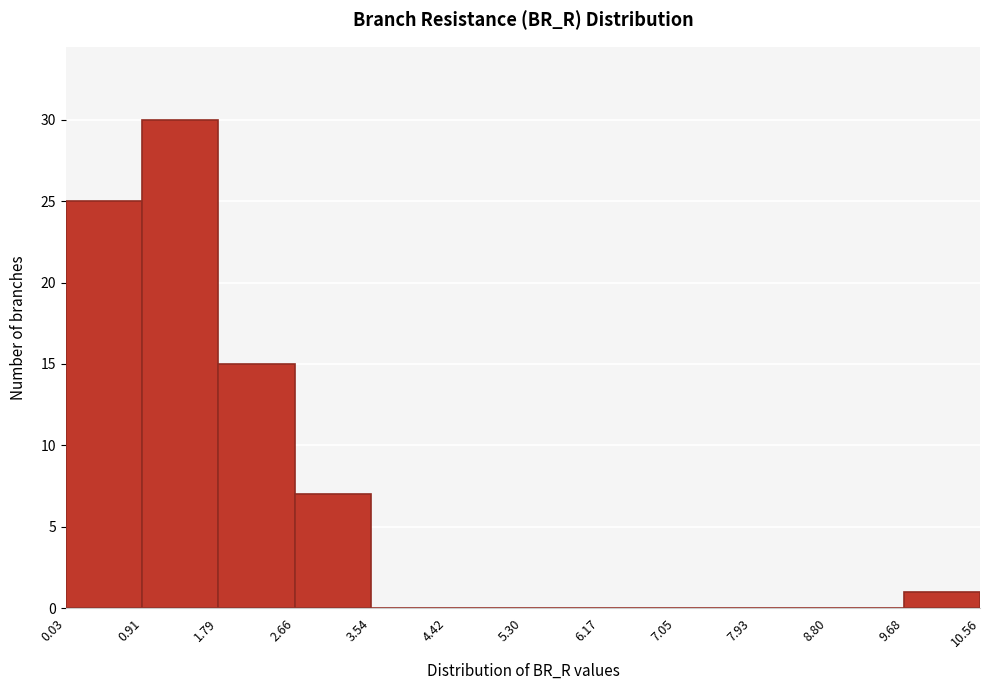

How tall is the bar that spans 1.79 to 2.66 on the x-axis? The values are not printed on the chart, so give them approximately, as read against the axis.

15